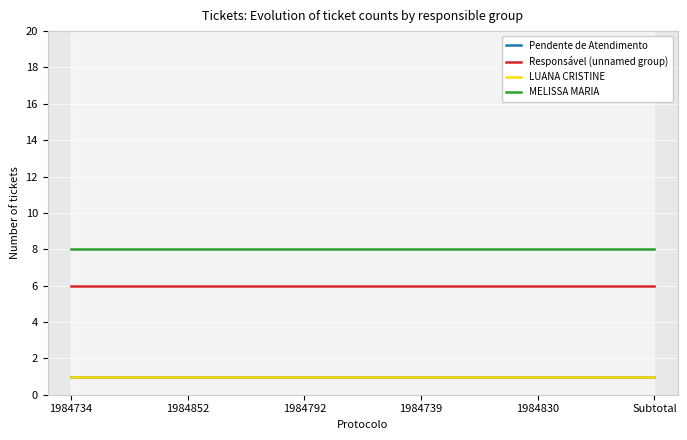

Which series has the largest total across all categories?

MELISSA MARIA